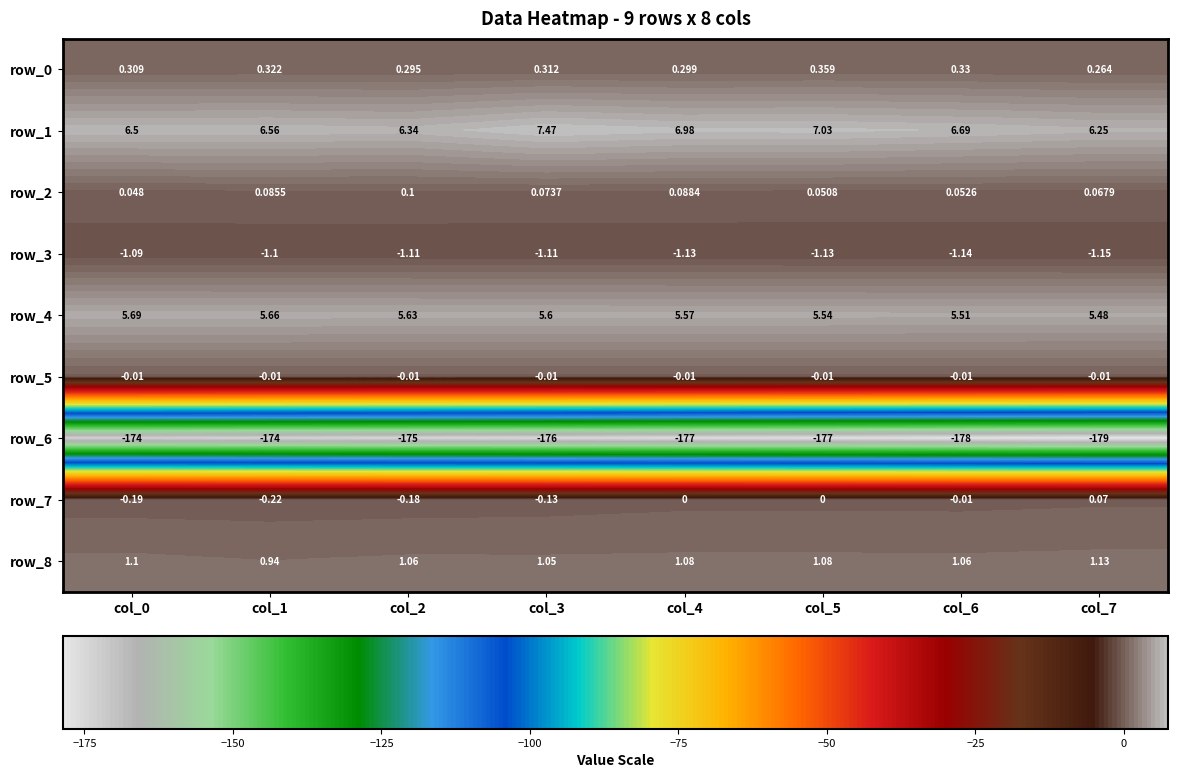

Reading left to right, transcribe all the data shown in this chart.

row_0: col_0=0.3	col_1=0.3	col_2=0.3	col_3=0.3	col_4=0.3	col_5=0.4	col_6=0.3	col_7=0.3
row_1: col_0=6.5	col_1=6.6	col_2=6.3	col_3=7.5	col_4=7.0	col_5=7.0	col_6=6.7	col_7=6.2
row_2: col_0=0.0	col_1=0.1	col_2=0.1	col_3=0.1	col_4=0.1	col_5=0.1	col_6=0.1	col_7=0.1
row_3: col_0=-1.1	col_1=-1.1	col_2=-1.1	col_3=-1.1	col_4=-1.1	col_5=-1.1	col_6=-1.1	col_7=-1.1
row_4: col_0=5.7	col_1=5.7	col_2=5.6	col_3=5.6	col_4=5.6	col_5=5.5	col_6=5.5	col_7=5.5
row_5: col_0=-0.0	col_1=-0.0	col_2=-0.0	col_3=-0.0	col_4=-0.0	col_5=-0.0	col_6=-0.0	col_7=-0.0
row_6: col_0=-173.8	col_1=-174.5	col_2=-175.2	col_3=-175.7	col_4=-176.6	col_5=-177.2	col_6=-178.0	col_7=-178.6
row_7: col_0=-0.2	col_1=-0.2	col_2=-0.2	col_3=-0.1	col_4=0.0	col_5=0.0	col_6=-0.0	col_7=0.1
row_8: col_0=1.1	col_1=0.9	col_2=1.1	col_3=1.1	col_4=1.1	col_5=1.1	col_6=1.1	col_7=1.1